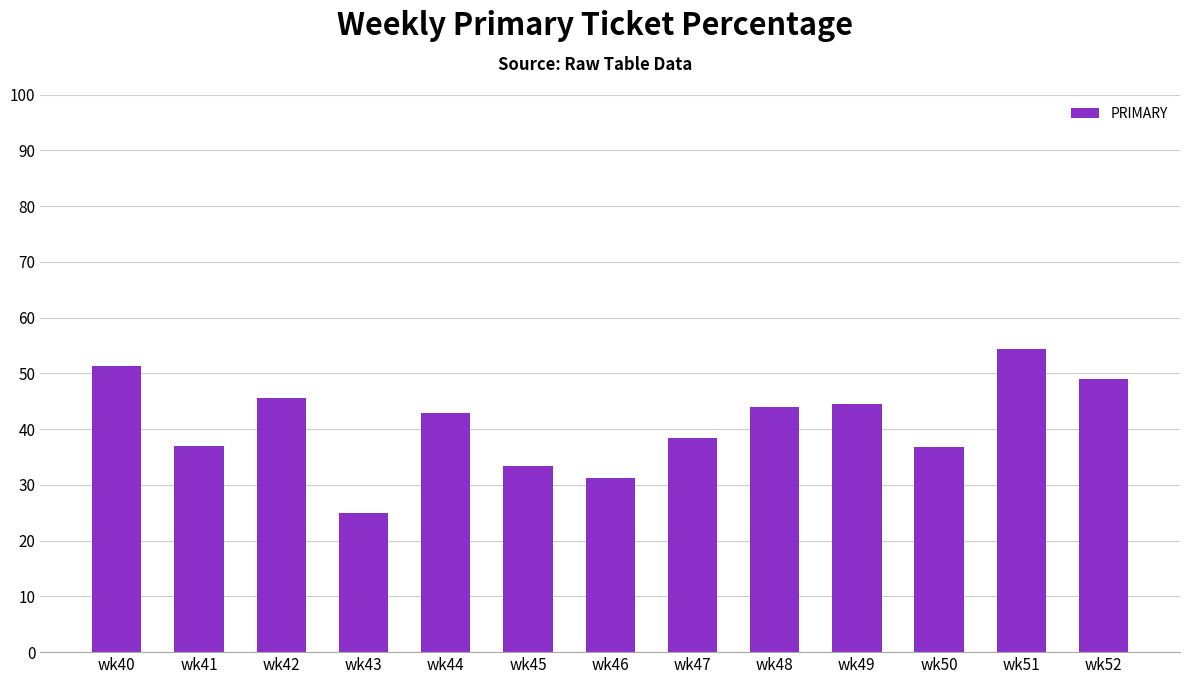

Is it true that the value at wk52 is 65.2?

False